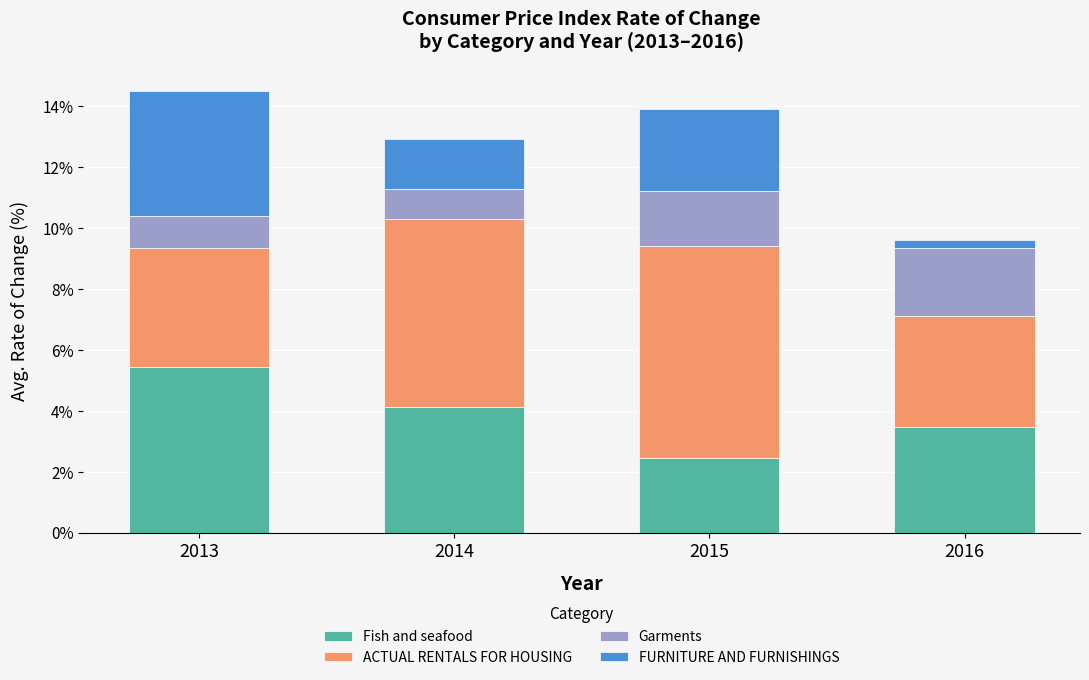

At which category is the sum across all series the highest?

2013